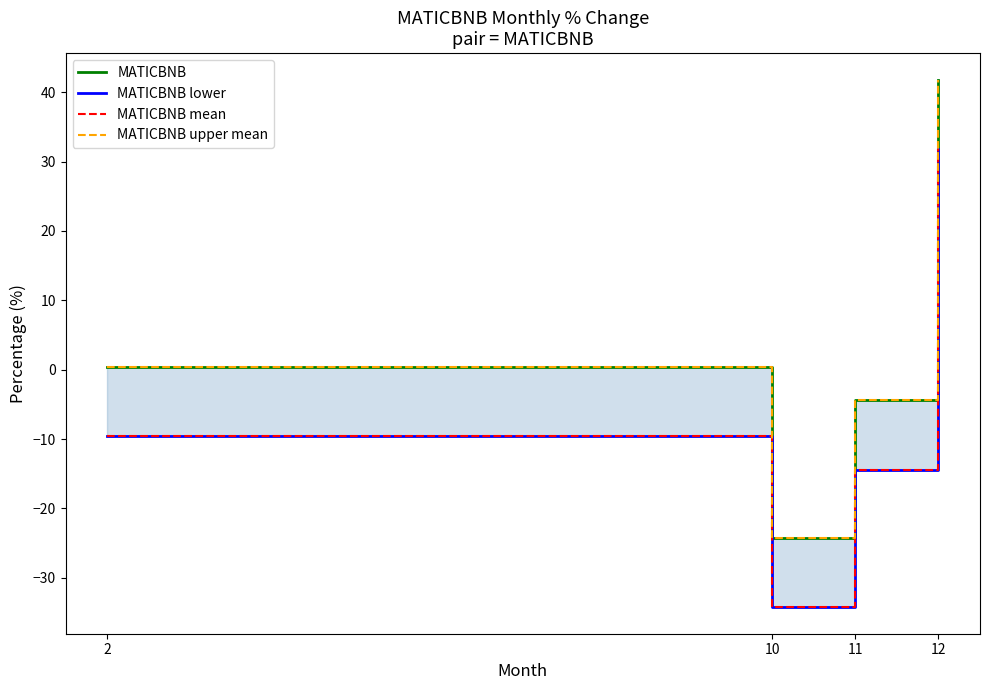

Does the chart display data point markers on the line(s)?

No